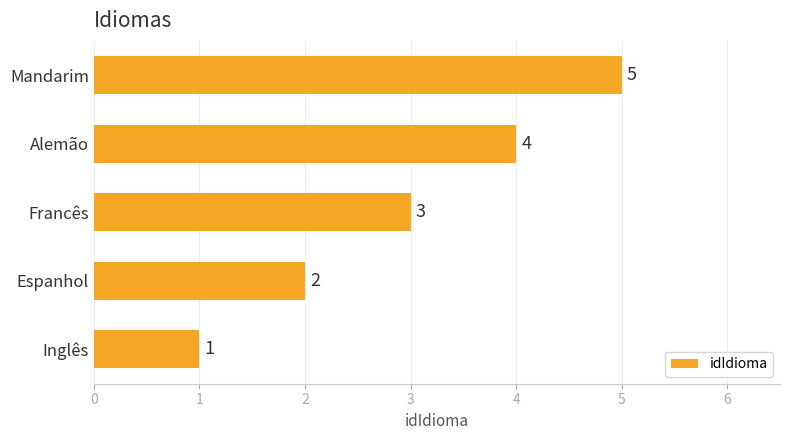

List the labels in order of value, largest first.

Mandarim, Alemão, Francês, Espanhol, Inglês